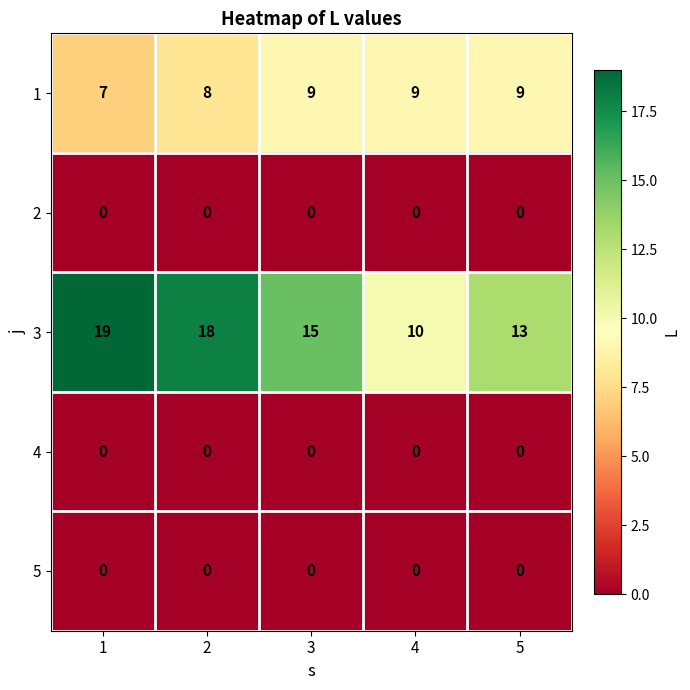

What is the difference between the highest and lowest values at 5?

13